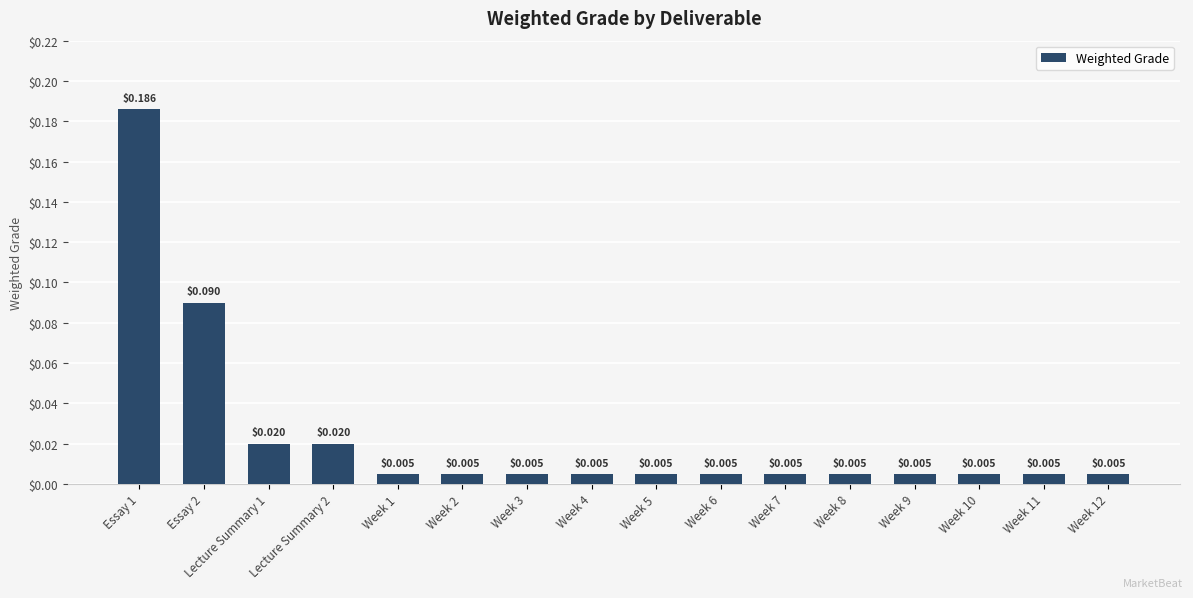

Between Week 10 and Lecture Summary 2, which is larger?

Lecture Summary 2